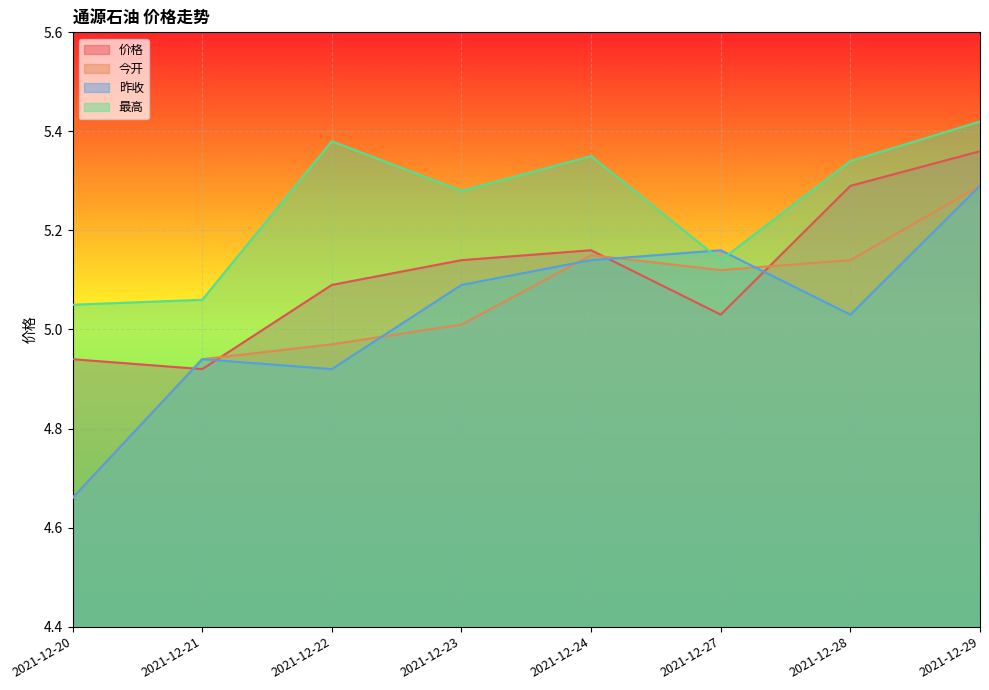

How many data points in 今开 are above 5?

5